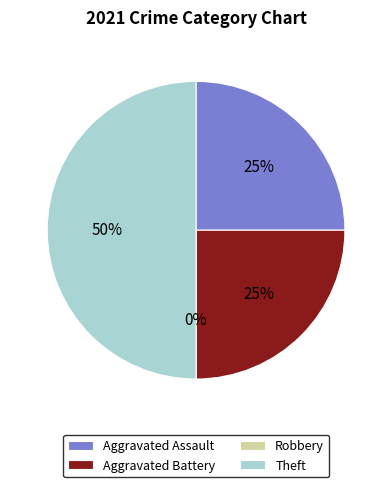

What is the smallest slice in the pie chart?

Robbery